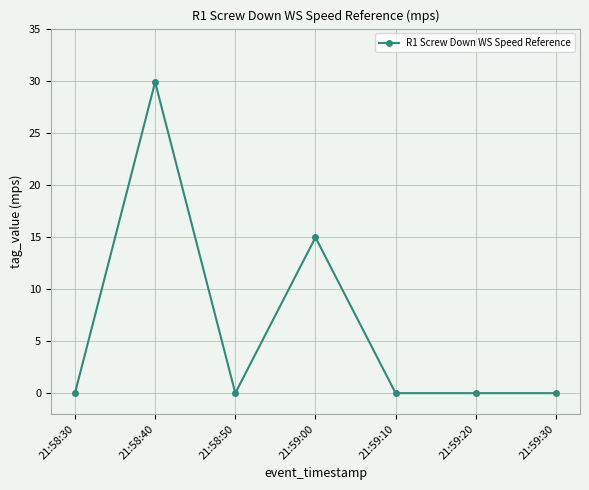

Reading right to left, transcribe all the data shown in this chart.

21:59:30=0.0	21:59:20=0.0	21:59:10=0.0	21:59:00=15.0	21:58:50=0.0	21:58:40=29.9	21:58:30=0.0